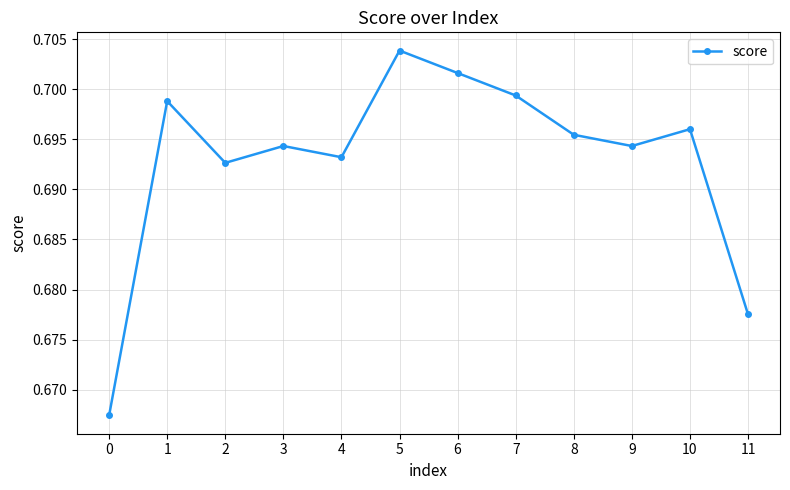

At which category does the data reach its first local peak?

1